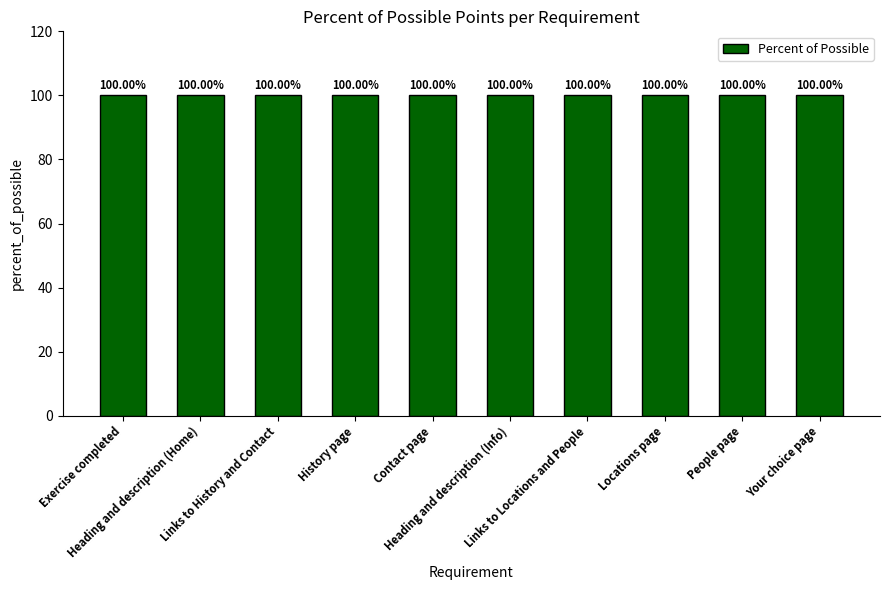

At which label is the value closest to 6?

Your choice page